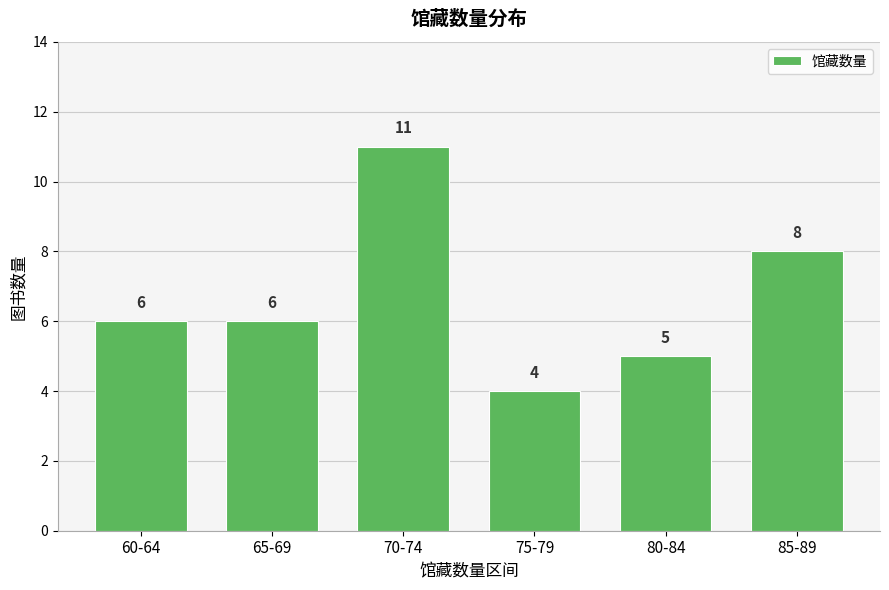

Reading left to right, list all the values displayed in this chart.

60-64=6	65-69=6	70-74=11	75-79=4	80-84=5	85-89=8